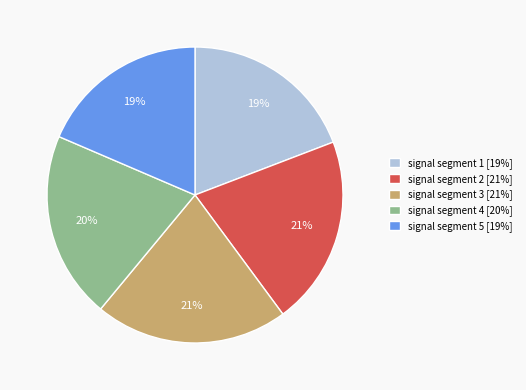

What percentage is the signal segment 4 slice, to the nearest percent?

20%